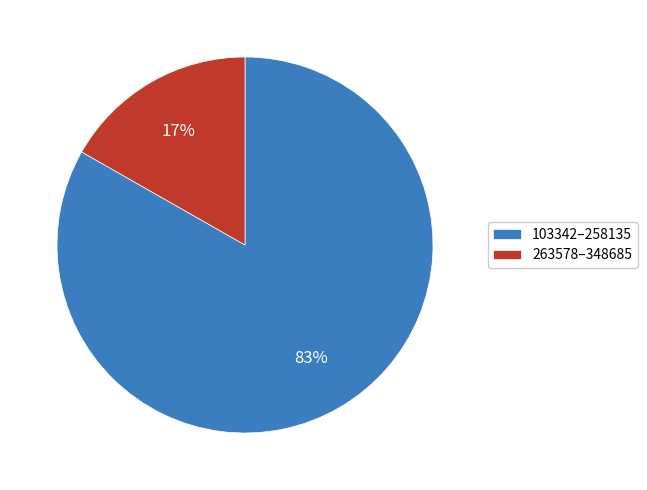

To the nearest percent, what percentage of the pie is 103342–258135?

83%